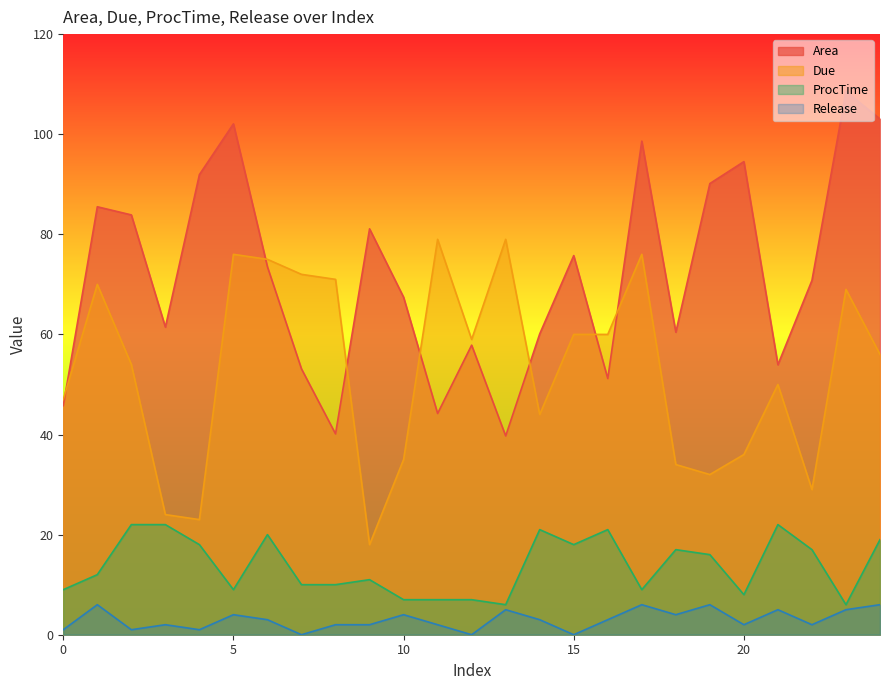

What is the sum of all ProcTime values?

344.0